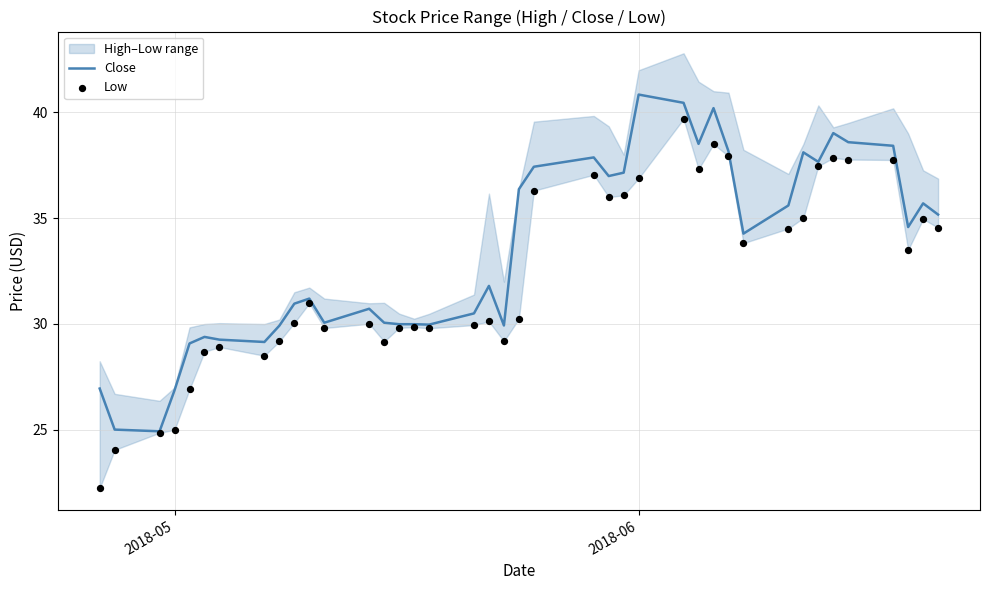

Which series has the widest spread of Y values?

Low